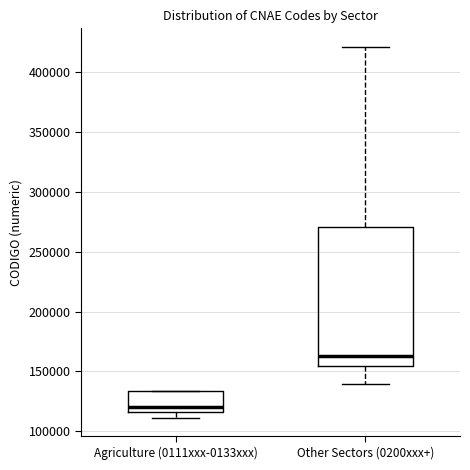

Reading left to right, transcribe this box plot: for each box, give where its median line is, the range the box spans, and where its two whiskers end, as read against the y-axis. The values are not printed on the chart, so give them approximately, as read against the axis.

Agriculture (0111xxx-0133xxx): median 120000, box 115000 to 135000, whiskers 110000 to 135000
Other Sectors (0200xxx+): median 165000, box 155000 to 270000, whiskers 140000 to 420000